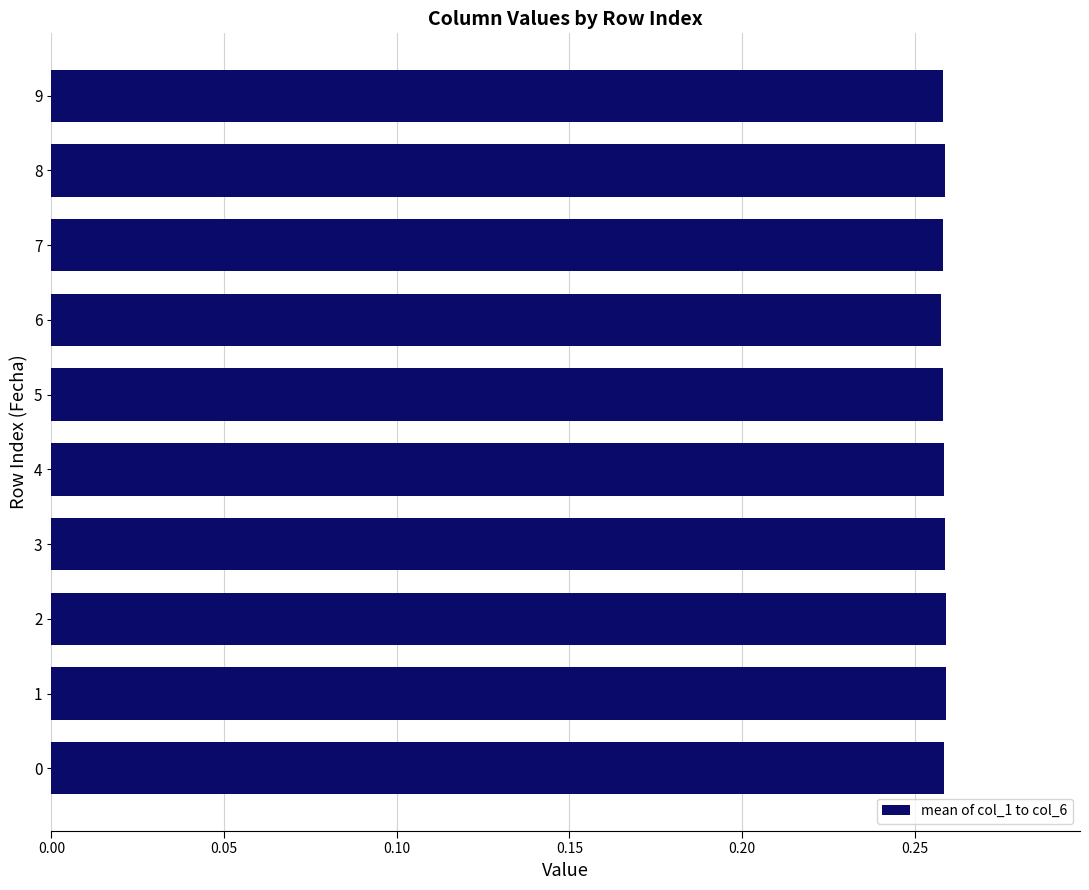

The chart shows a value of 0.1 at 8. True or false?

False